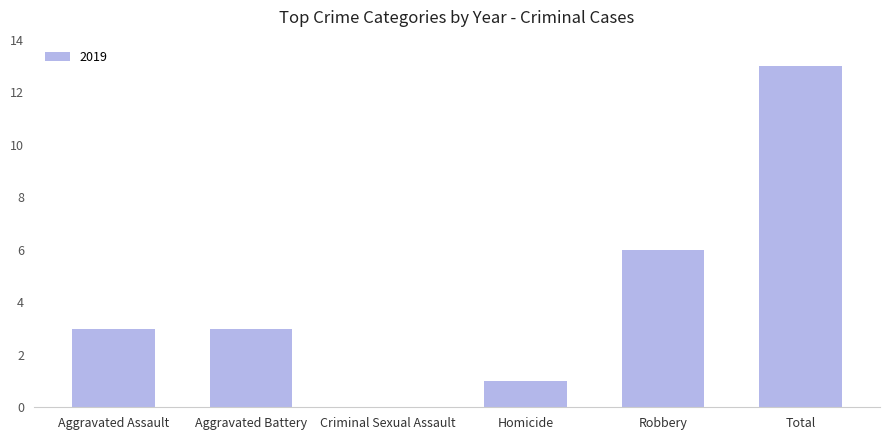

What is the maximum value shown in the chart?

13